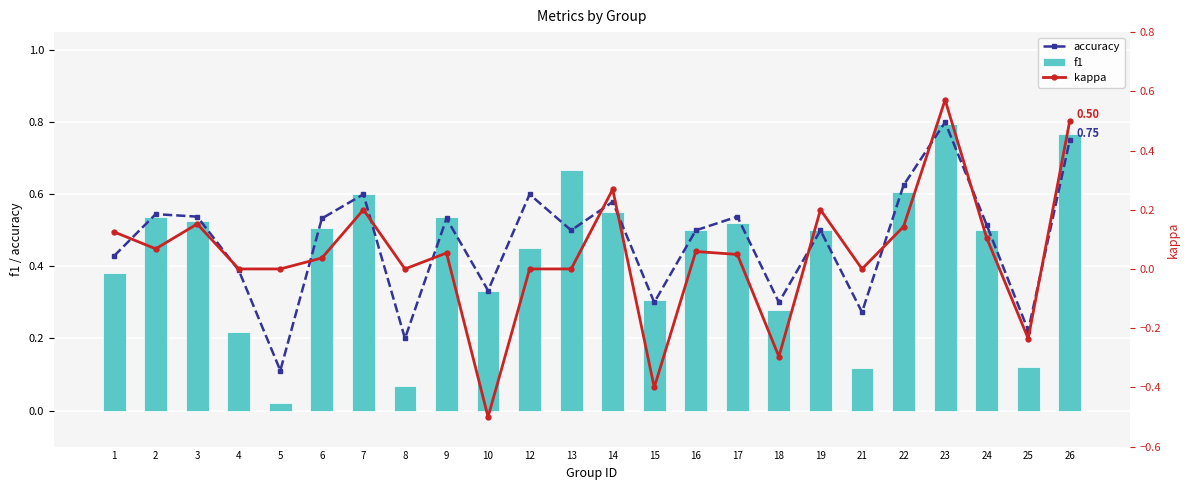

What is the total value across all series at 13?

1.2